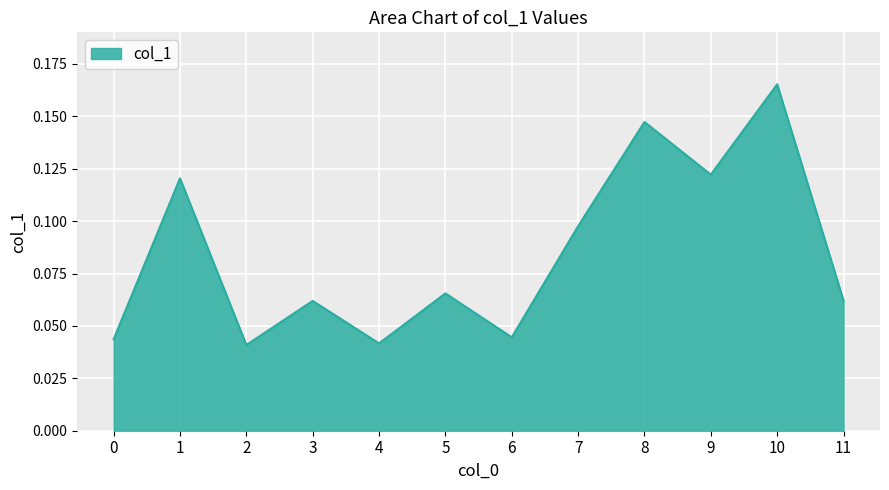

Is it true that the value at 9 is 0.0?

False